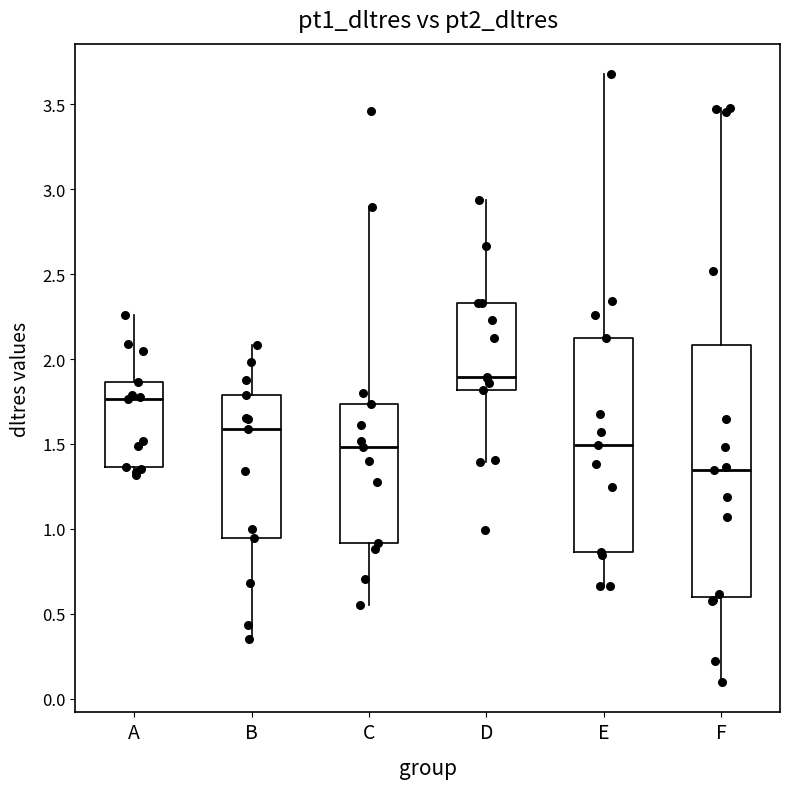

Which box has the lowest median line?

F